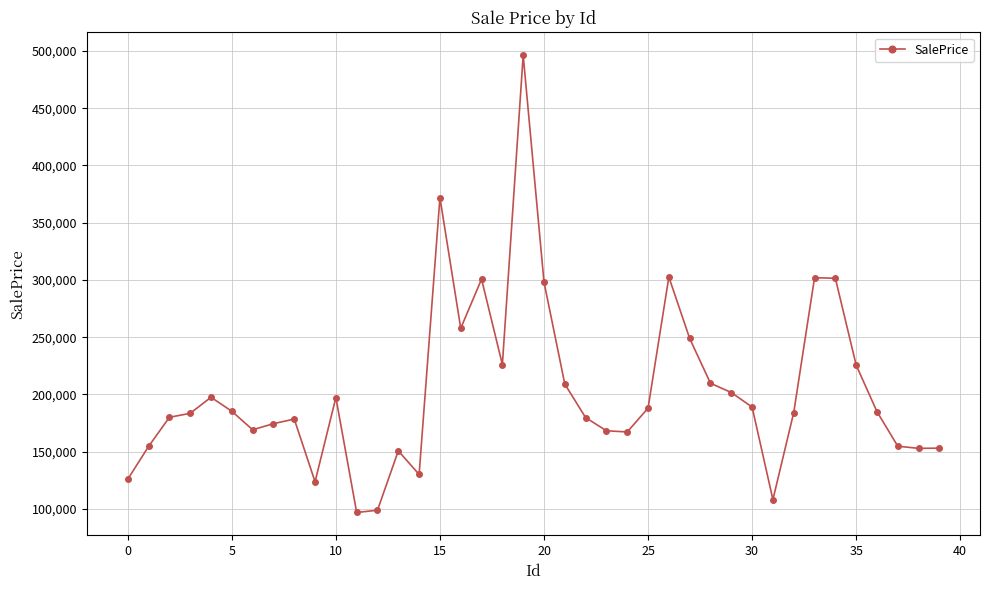

What is the sum of all values?

8130344.7